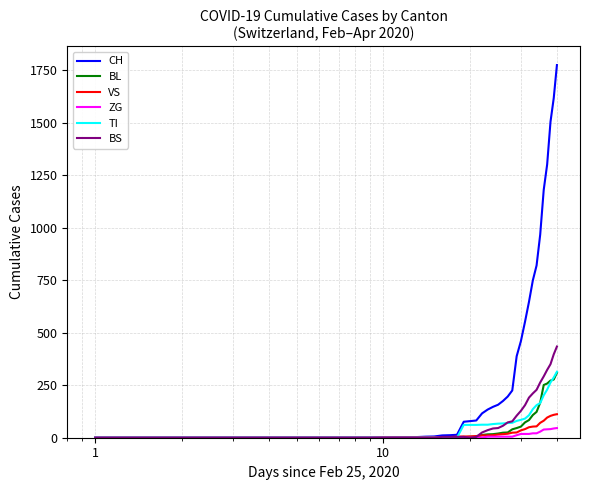

Which series has the largest total across all categories?

CH